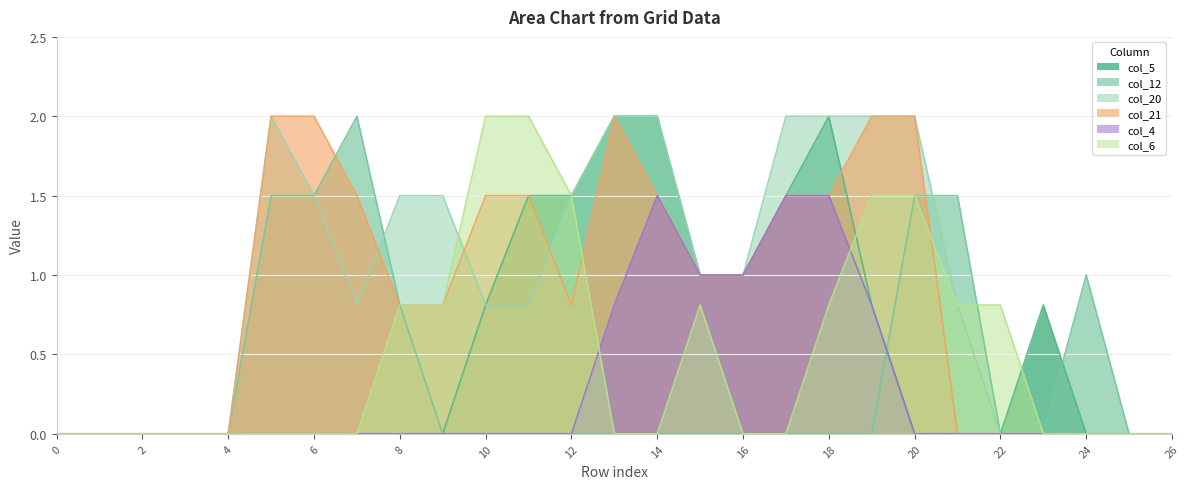

The col_12 series shows 0.0 at 14. True or false?

True